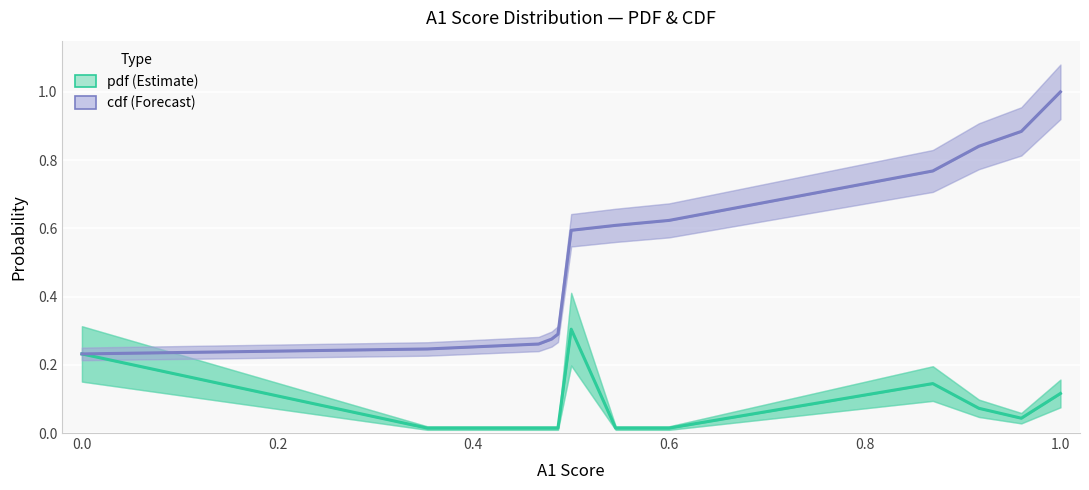

What is the value of the cdf point at the 1st from the left?

0.2